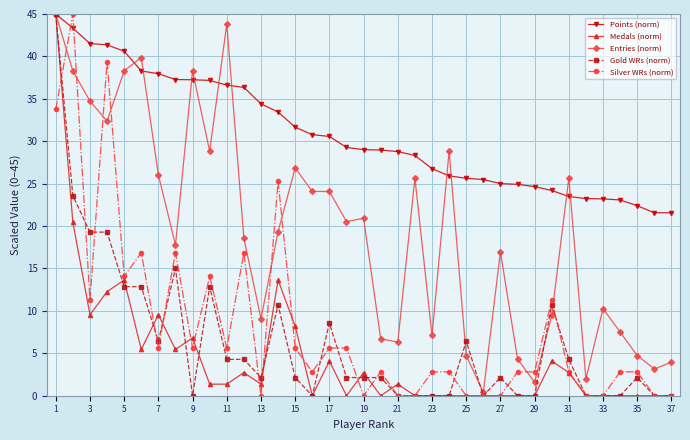

What is the value of the Silver WRs (norm) point at the 8th from the left?

16.9